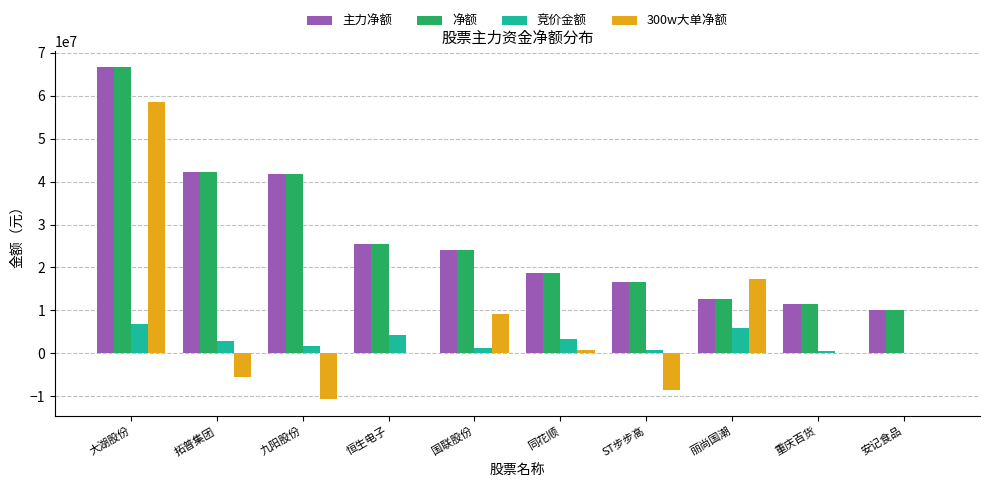

Is the value of 竞价金额 at 重庆百货 greater than the value of 主力净额 at 大湖股份?

No